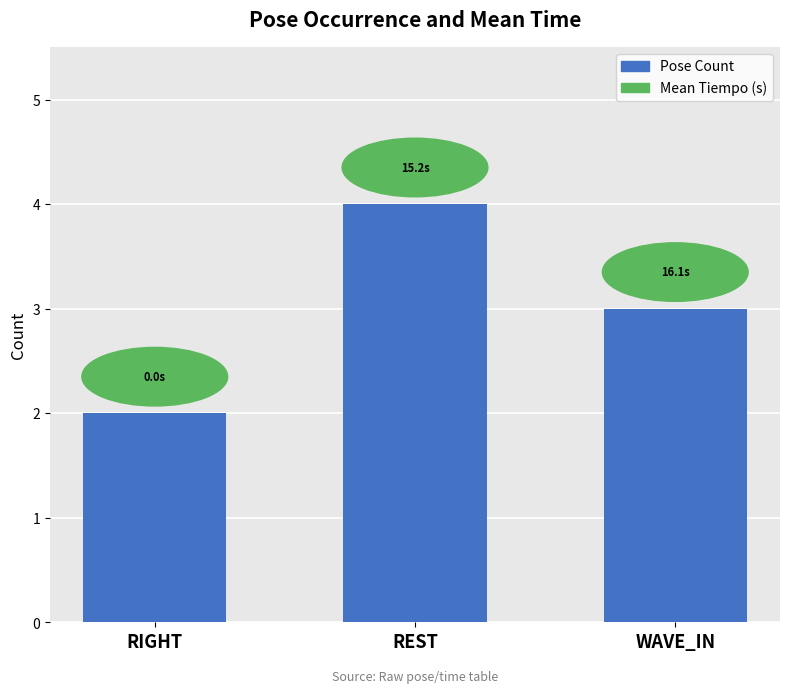

Reading left to right, what are all the values shown in this chart?

RIGHT=2	REST=4	WAVE_IN=3